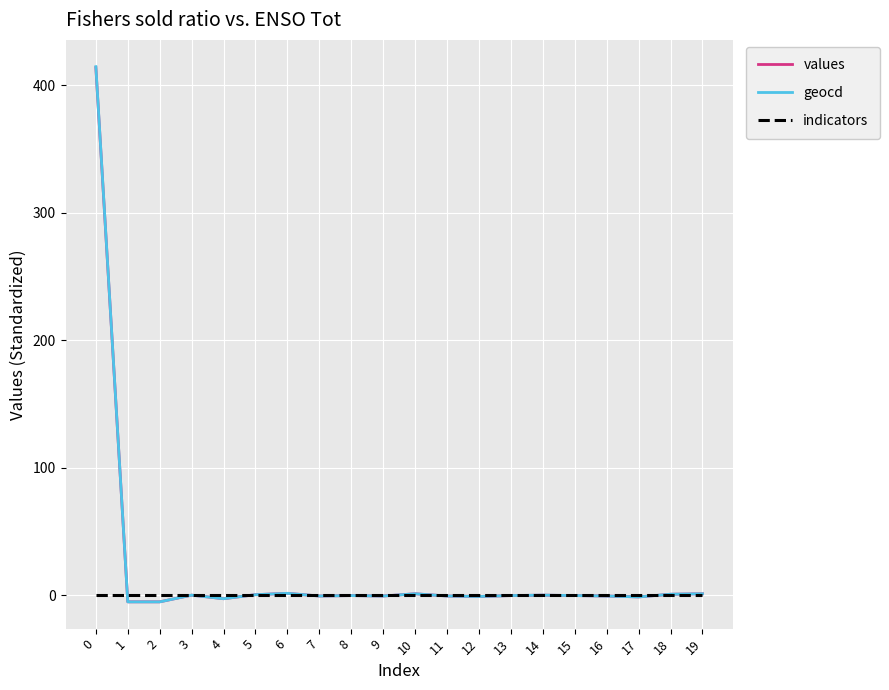

Is it true that indicators equals 0.0 at 5?

True